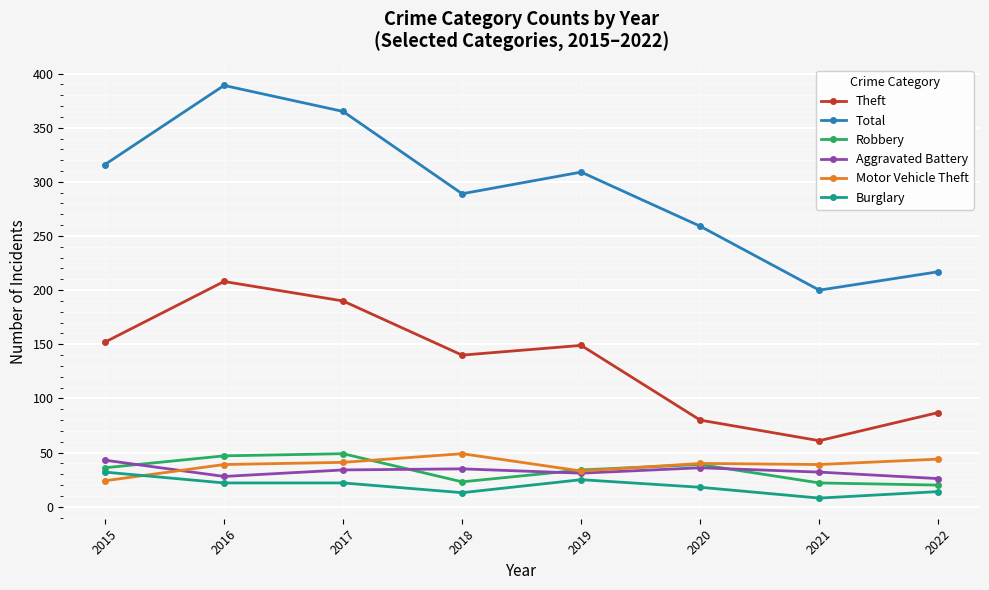

At which label is Theft closest to 134?

2018